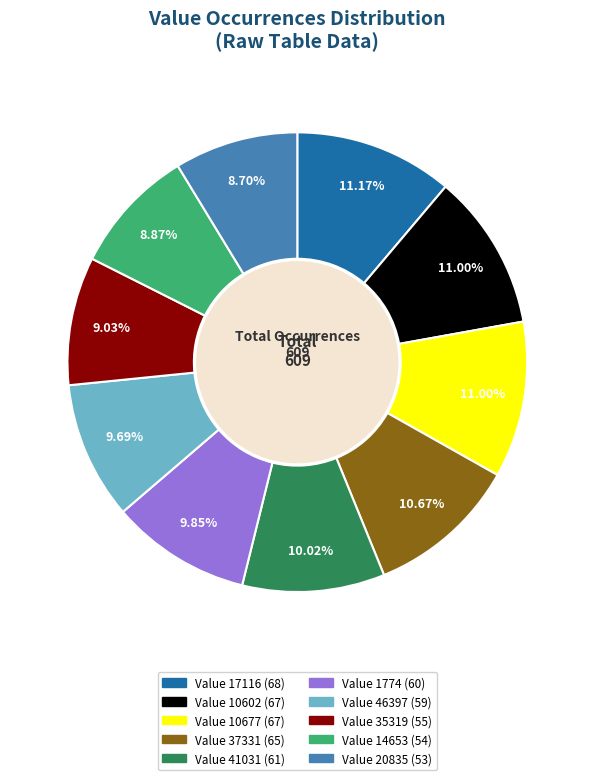

Is there any slice that represents more than half of the pie?

No